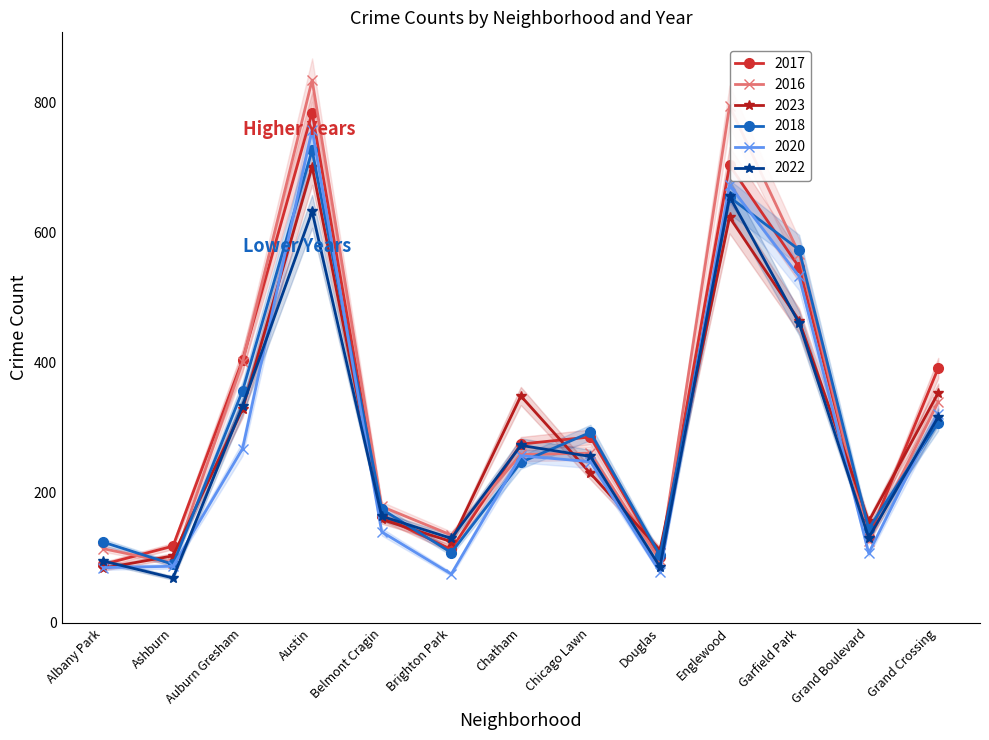

How many data points does each series have?

13